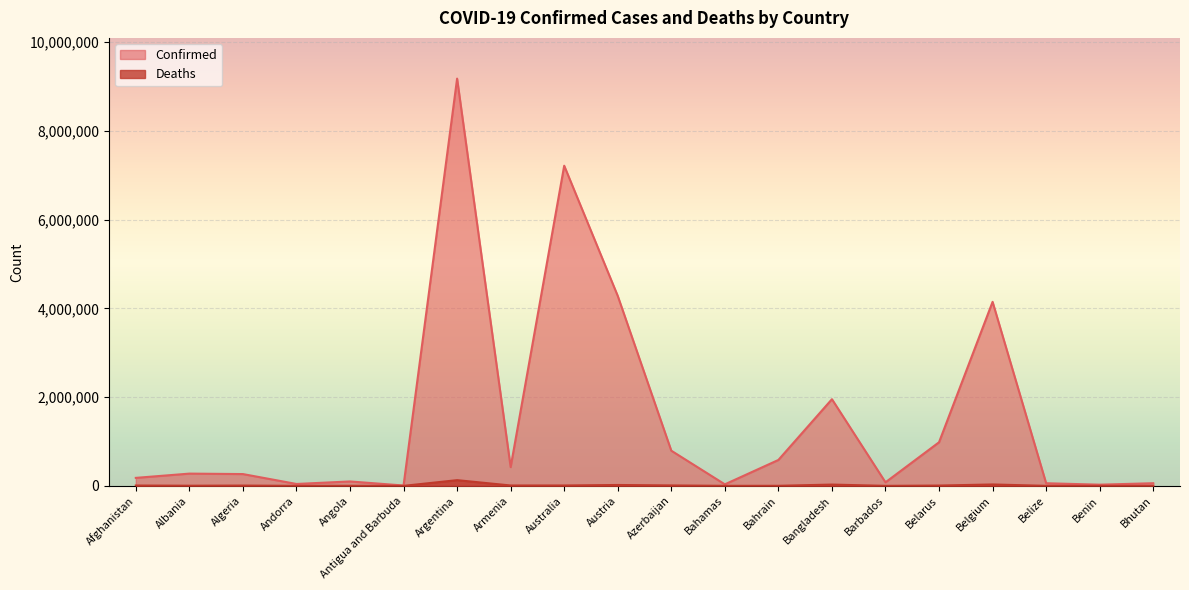

Read the Confirmed value at Antigua and Barbuda, to the nearest 10.

8120